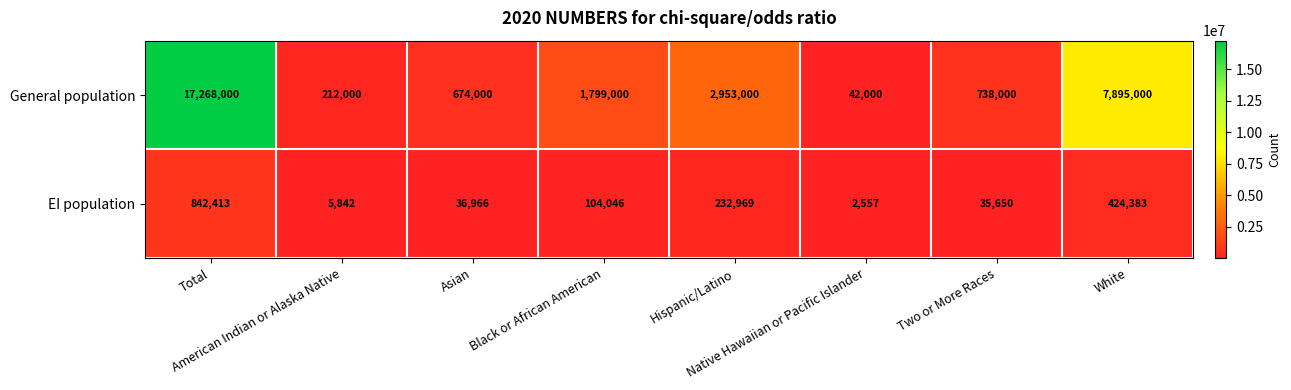

What is the highest value of the General population series?

17268000